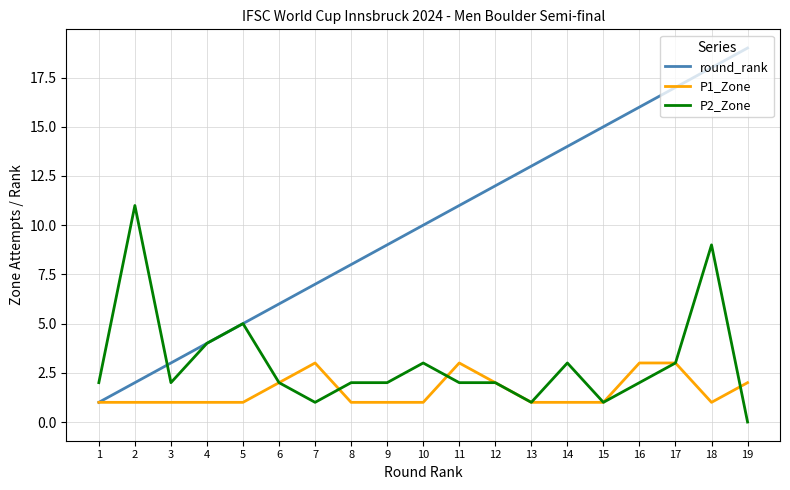

Is it true that P1_Zone equals 0 at 8?

False